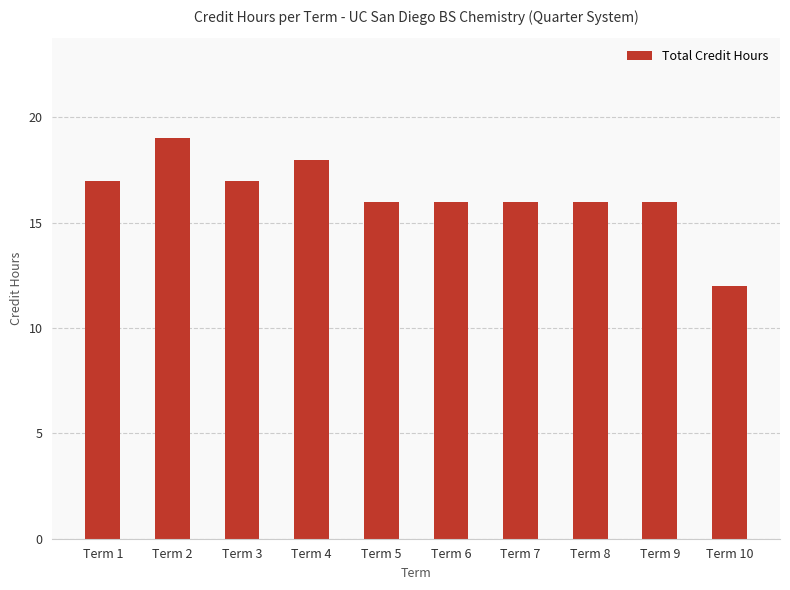

Which category has the highest value across all series?

Term 2